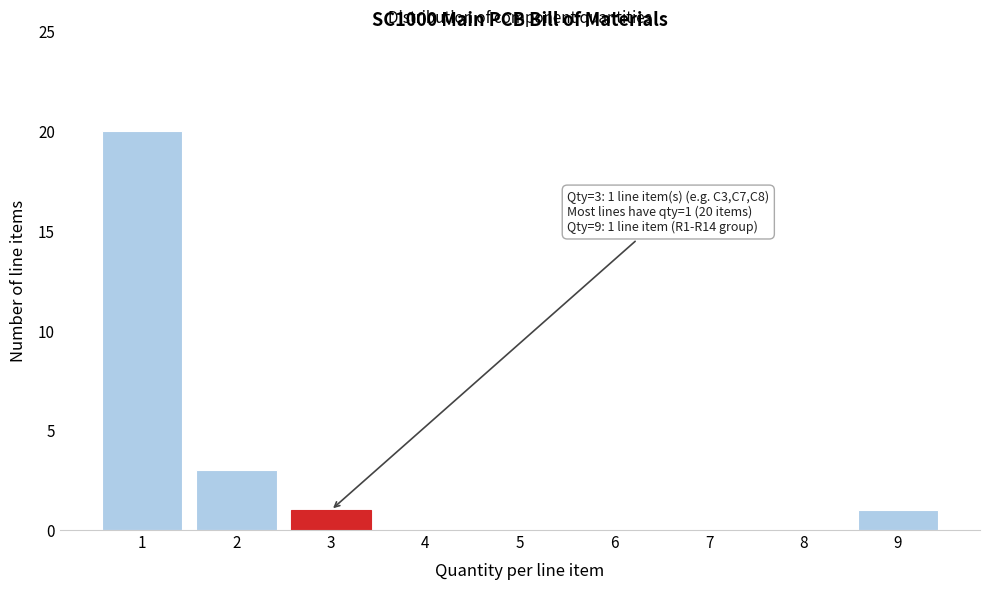

Reading left to right, list all the values displayed in this chart.

1=20	2=3	3=1	4=0	5=0	6=0	7=0	8=0	9=1